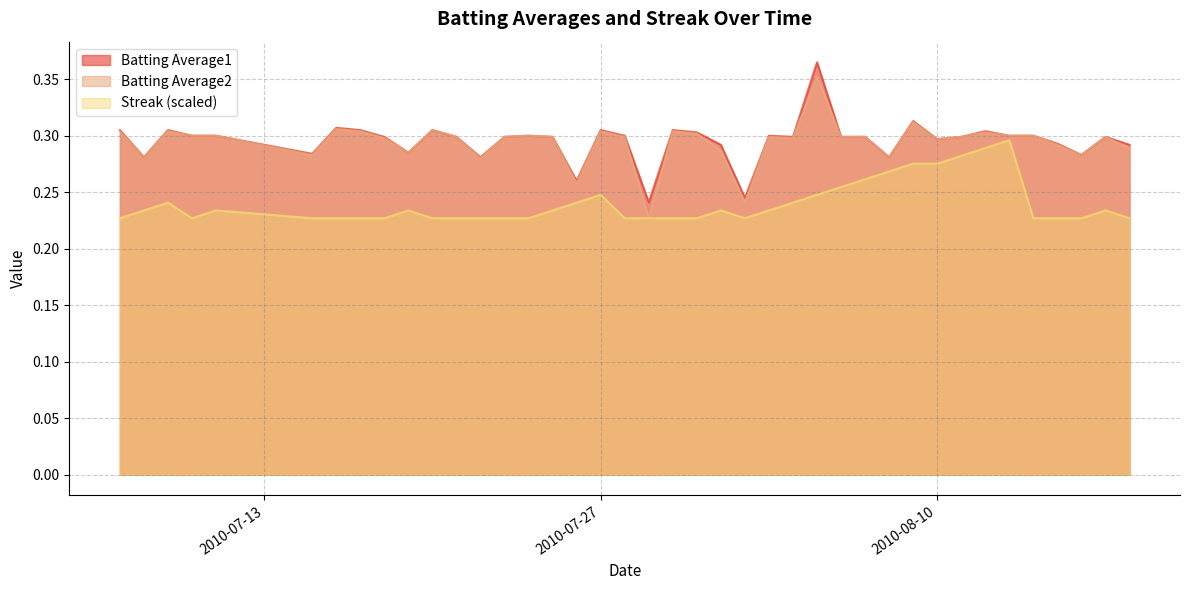

In Streak, how many points are higher than both neighbors (excluding endpoints)?

7